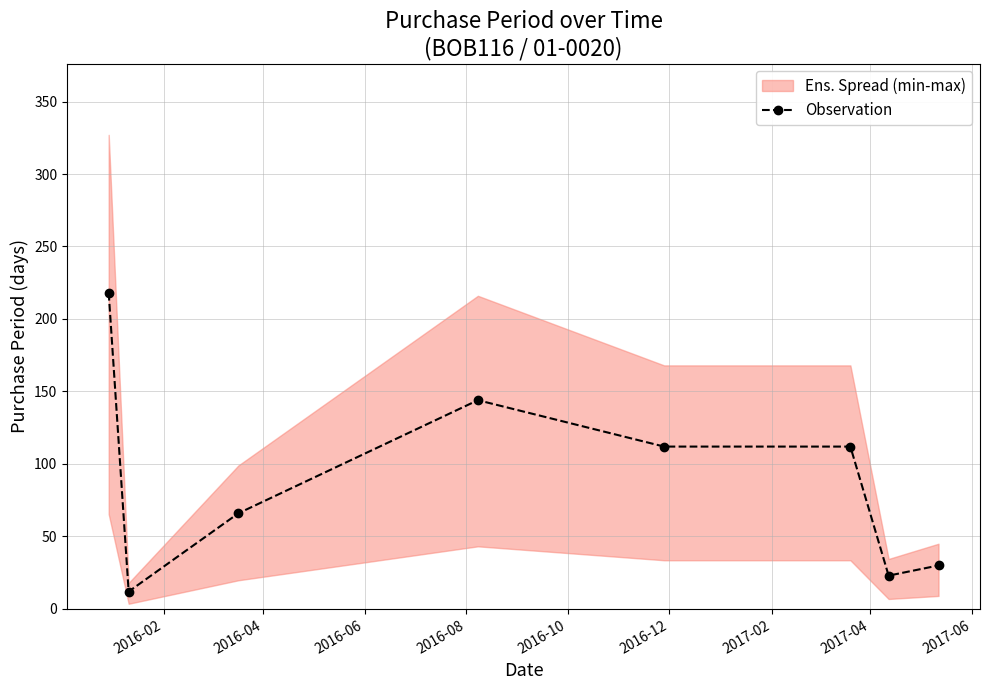

What is the highest value of the Observation series?

218